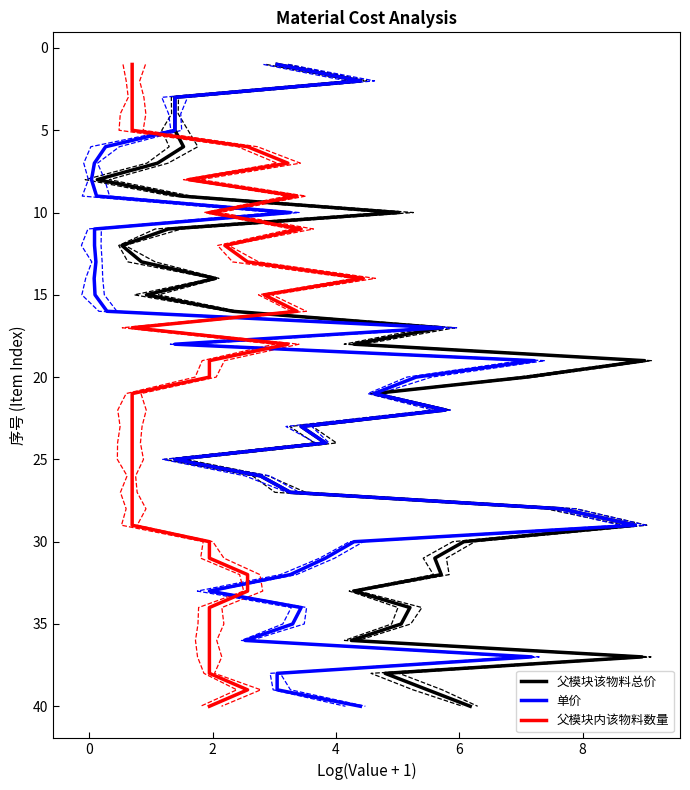

How many data points does each series have?

40